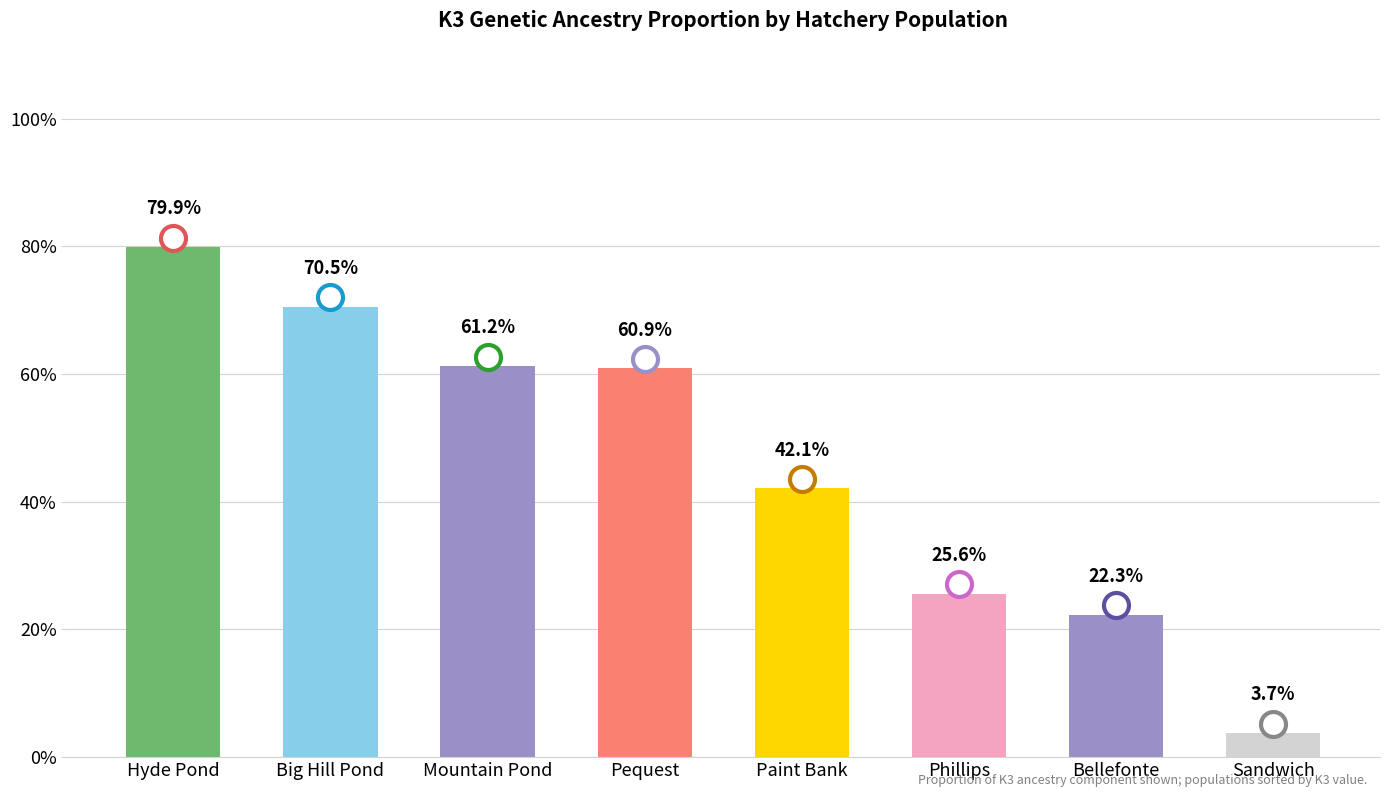

Reading left to right, list all the values displayed in this chart.

Hyde Pond=79.9	Big Hill Pond=70.5	Mountain Pond=61.2	Pequest=60.9	Paint Bank=42.1	Phillips=25.6	Bellefonte=22.3	Sandwich=3.7